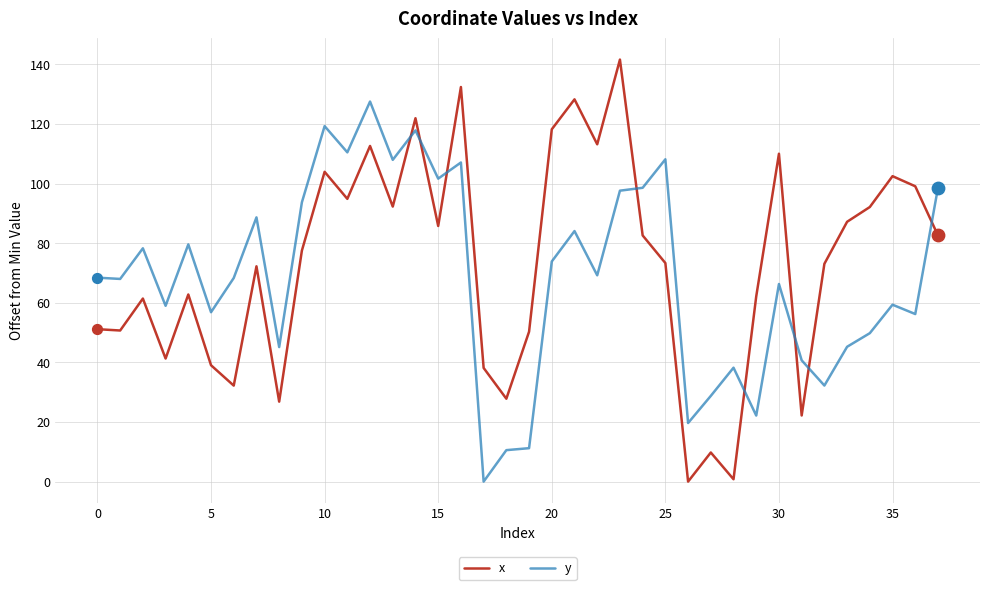

Which series has the largest range (max minus min)?

x